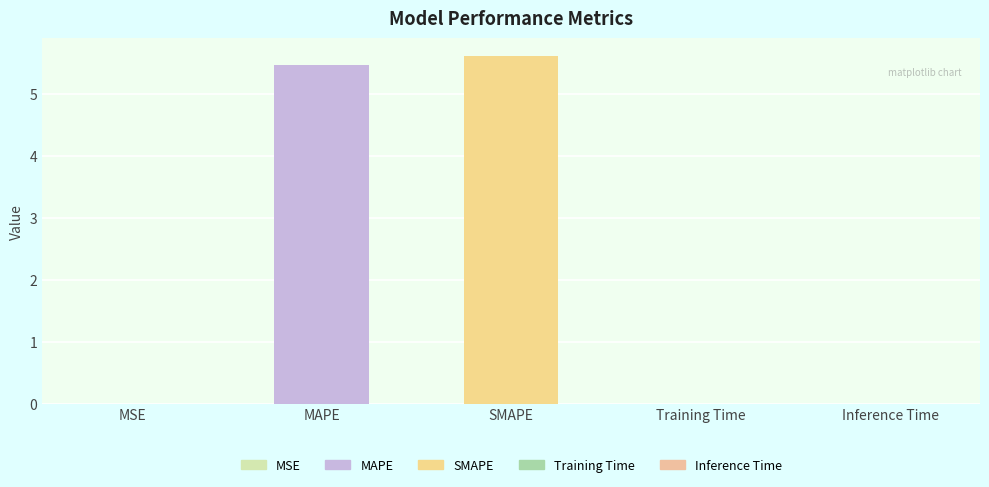

True or false: the data shows 5.5 at MAPE.

True